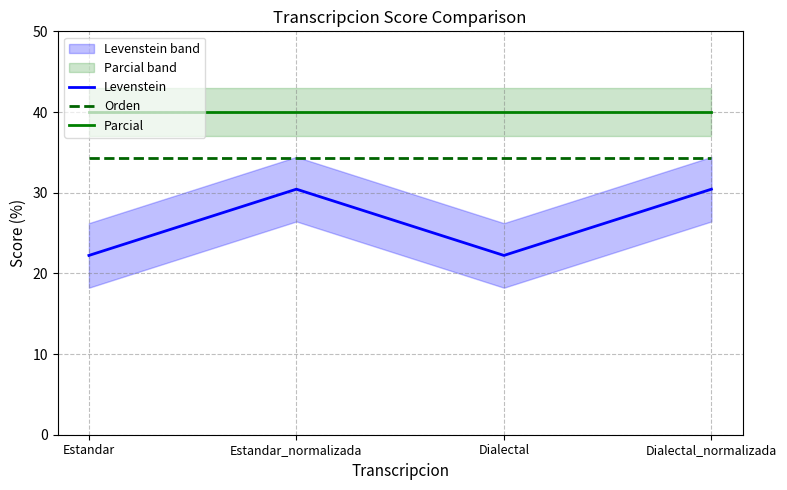

Which series has the largest total across all categories?

Parcial